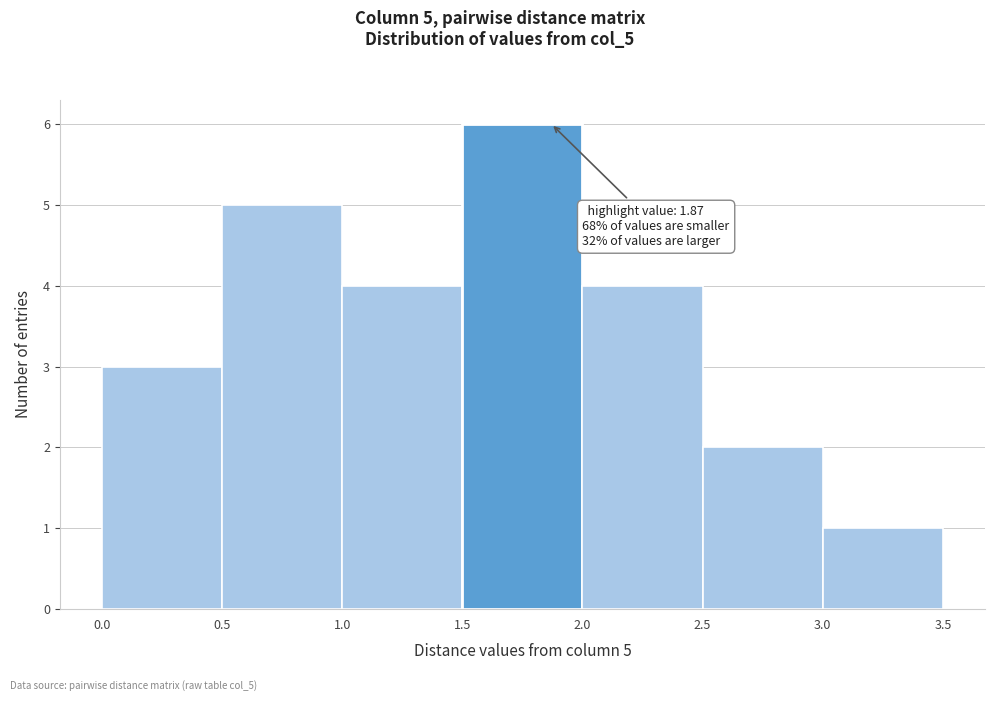

Over which range of the x-axis is the bar tallest?

1.5 to 2.0